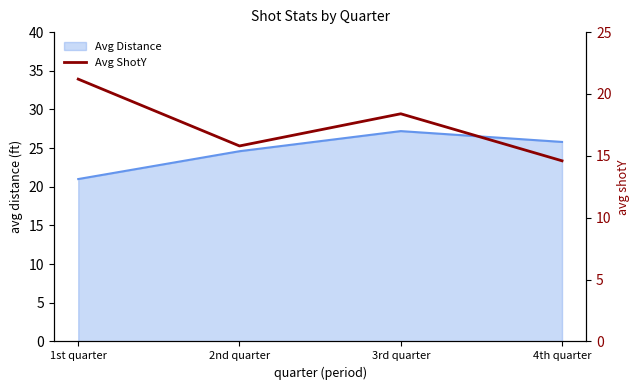

What is the label of the 3rd point from the left?

3rd quarter